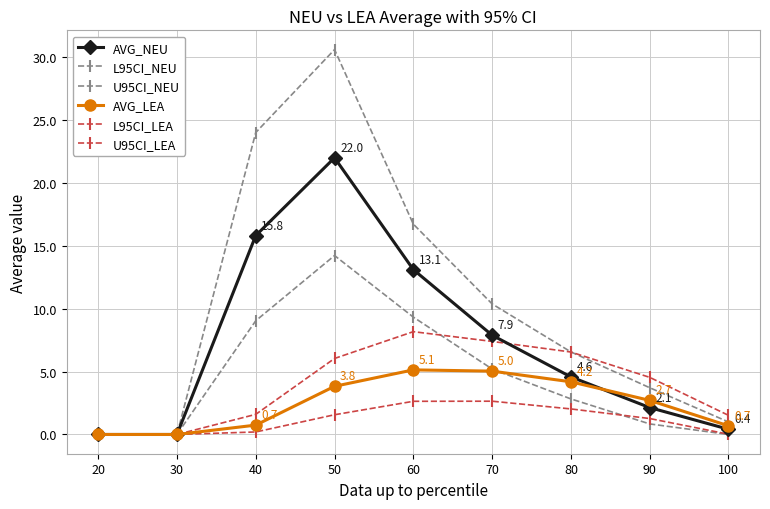

True or false: L95CI_LEA and AVG_LEA cross at least once.

False